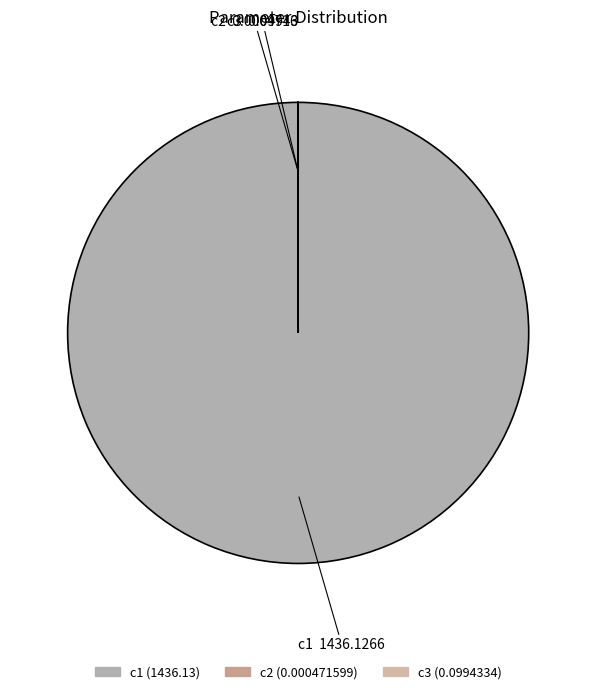

Which category accounts for the majority?

c1